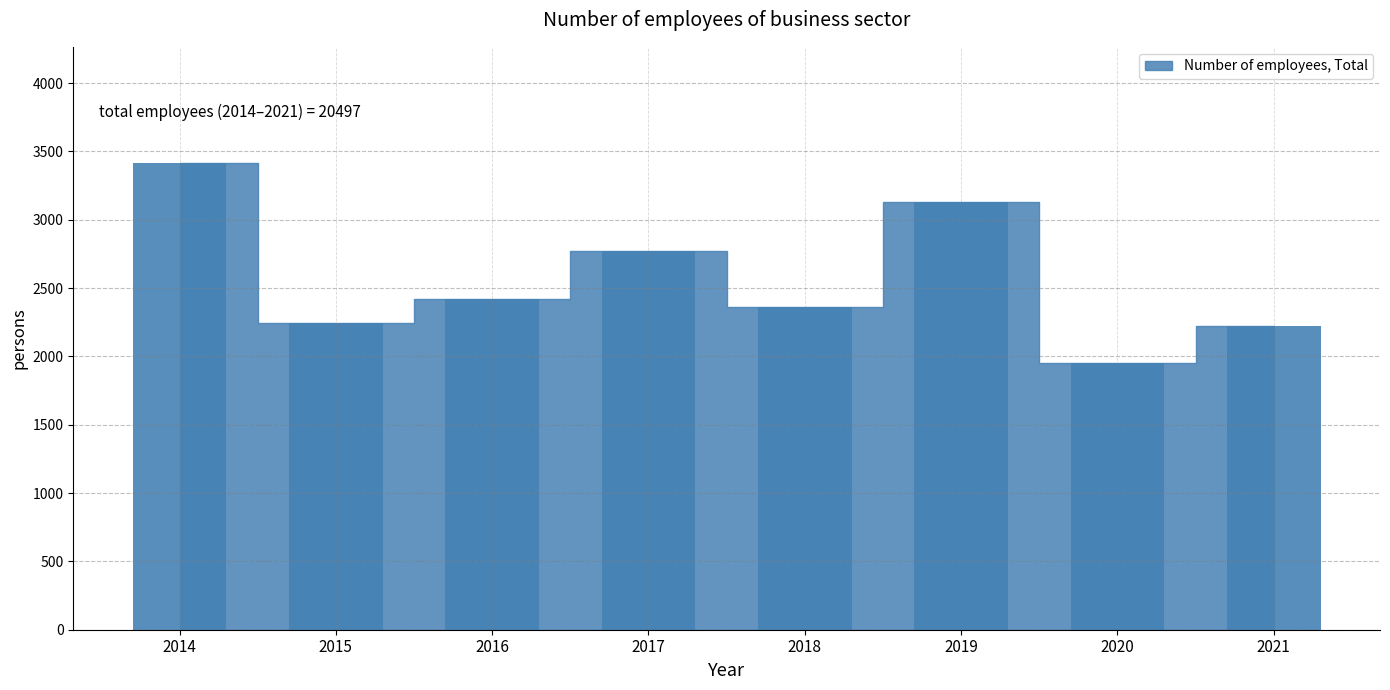

How many bars are there in total?

8